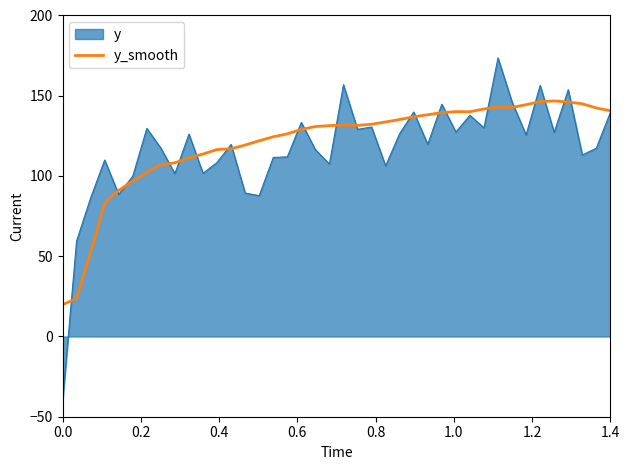

Which series has the largest range (max minus min)?

y